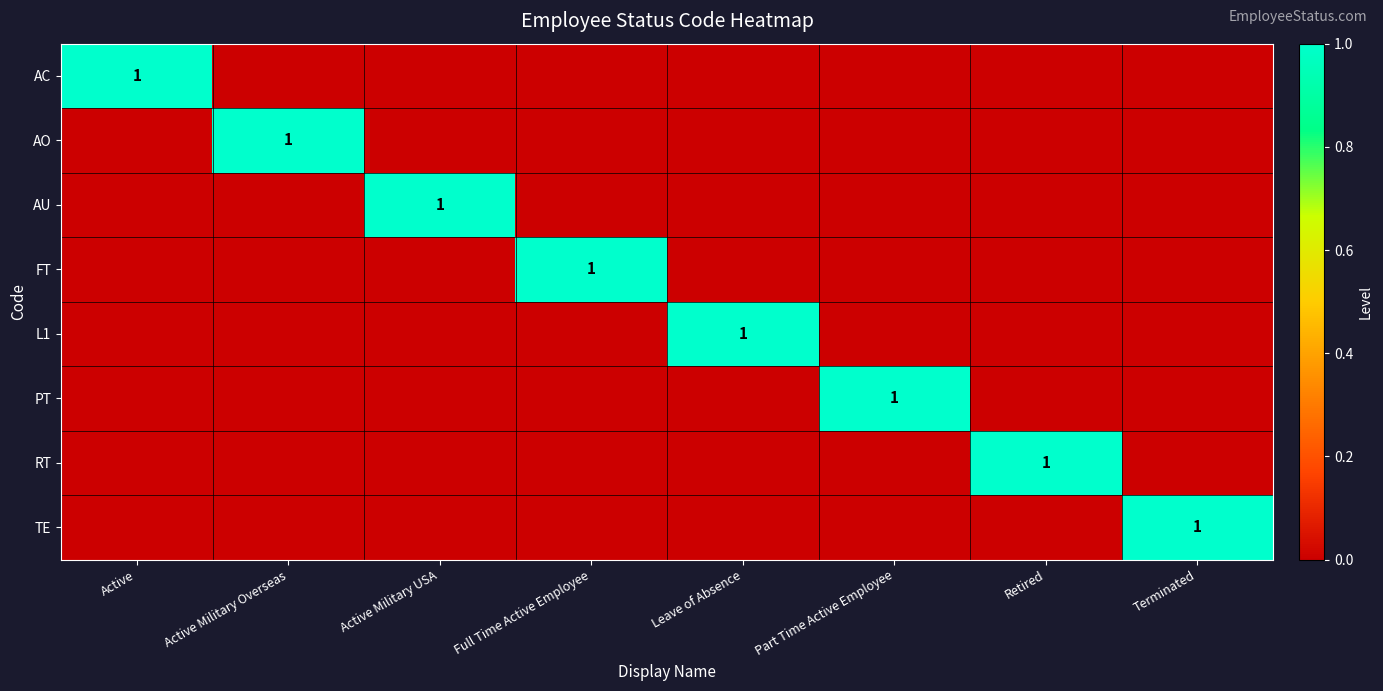

Is it true that PT equals 0 at Retired?

True